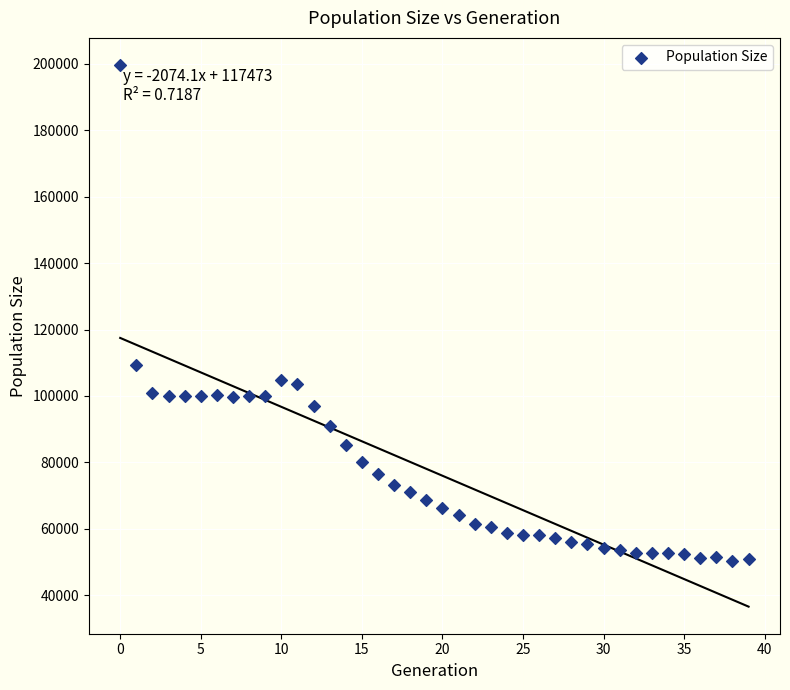

What is the range of Y values (max minus min)?

149187